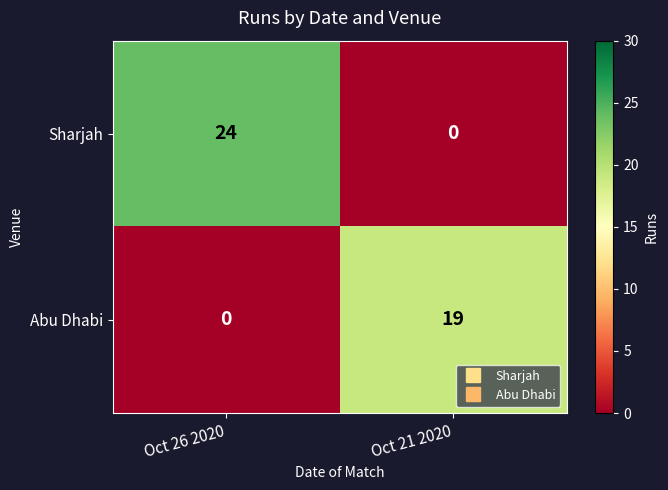

Which label corresponds to the largest value in the chart?

Oct 26 2020